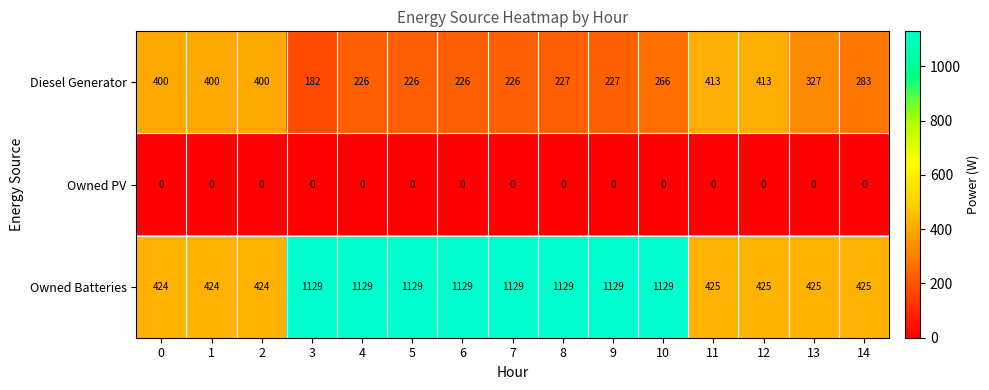

At how many categories does at least one series exceed 66?

15